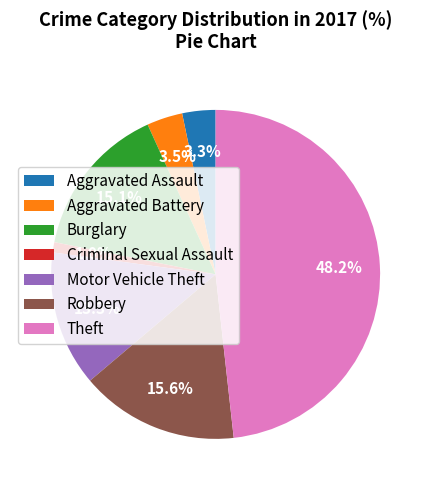

What percentage is the Burglary slice, to the nearest percent?

15%